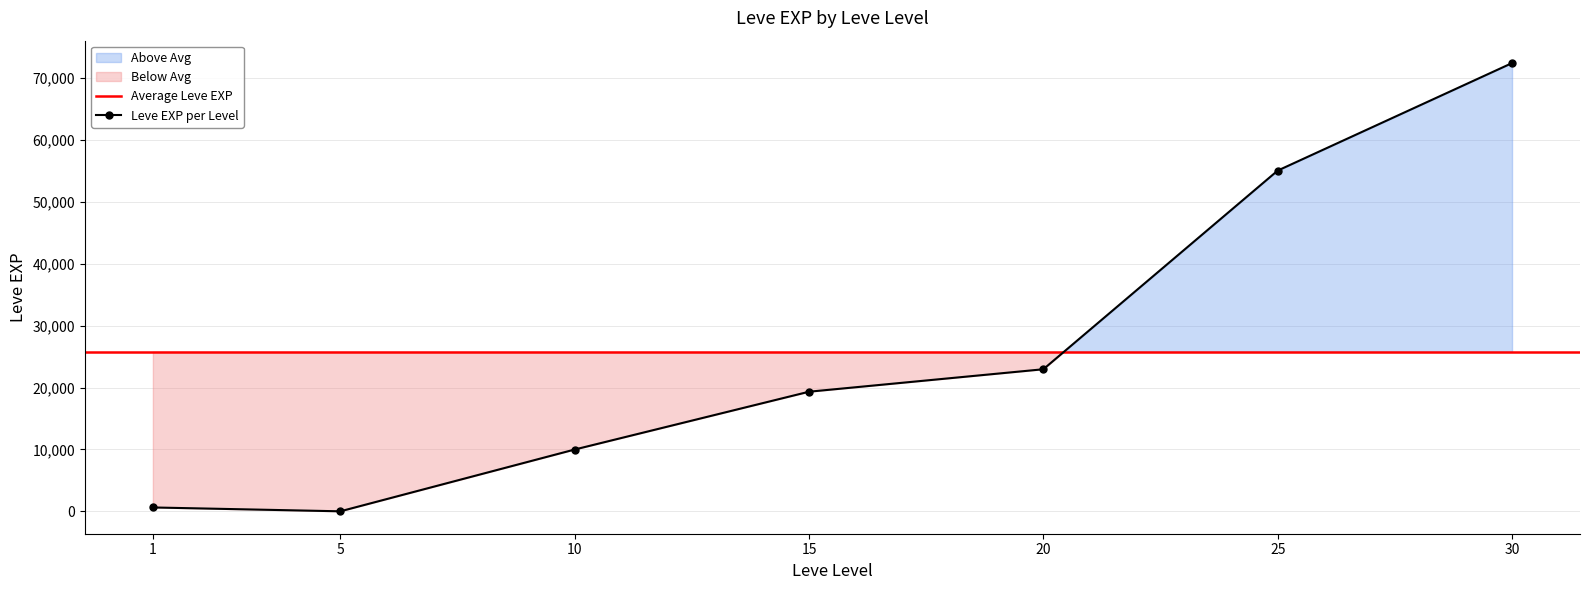

Reading left to right, extract all data points from this chart.

1=630	5=6	10=9990	15=19330	20=22960	25=55060	30=72430